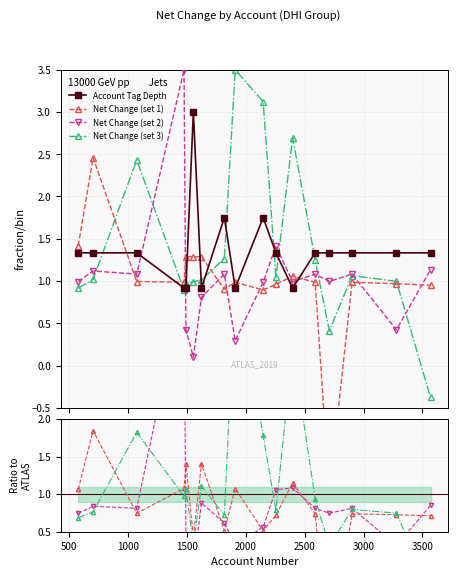

Does the chart display data point markers on the line(s)?

Yes